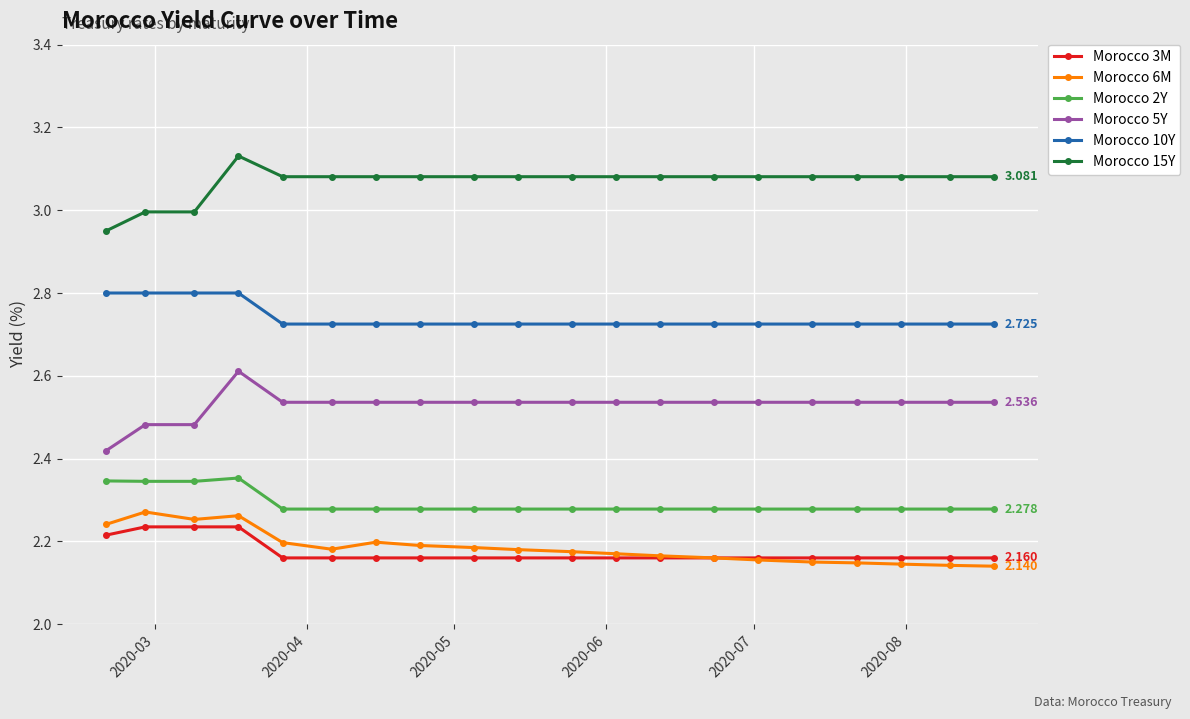

True or false: Morocco 5Y and Morocco 6M cross at least once.

False